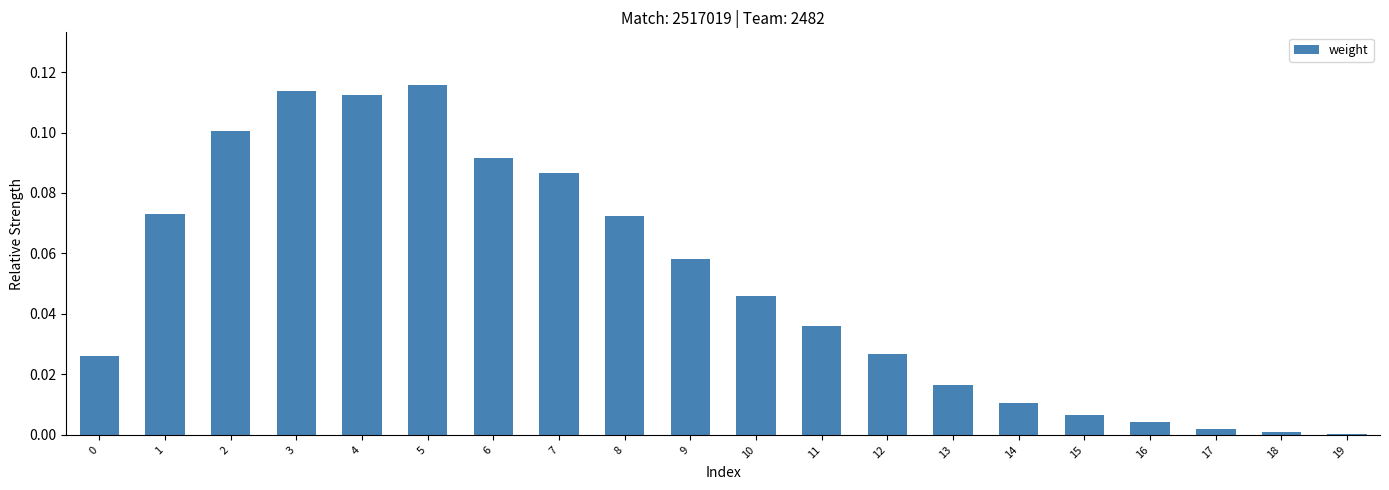

The chart shows a value of 0.0 at 2. True or false?

False